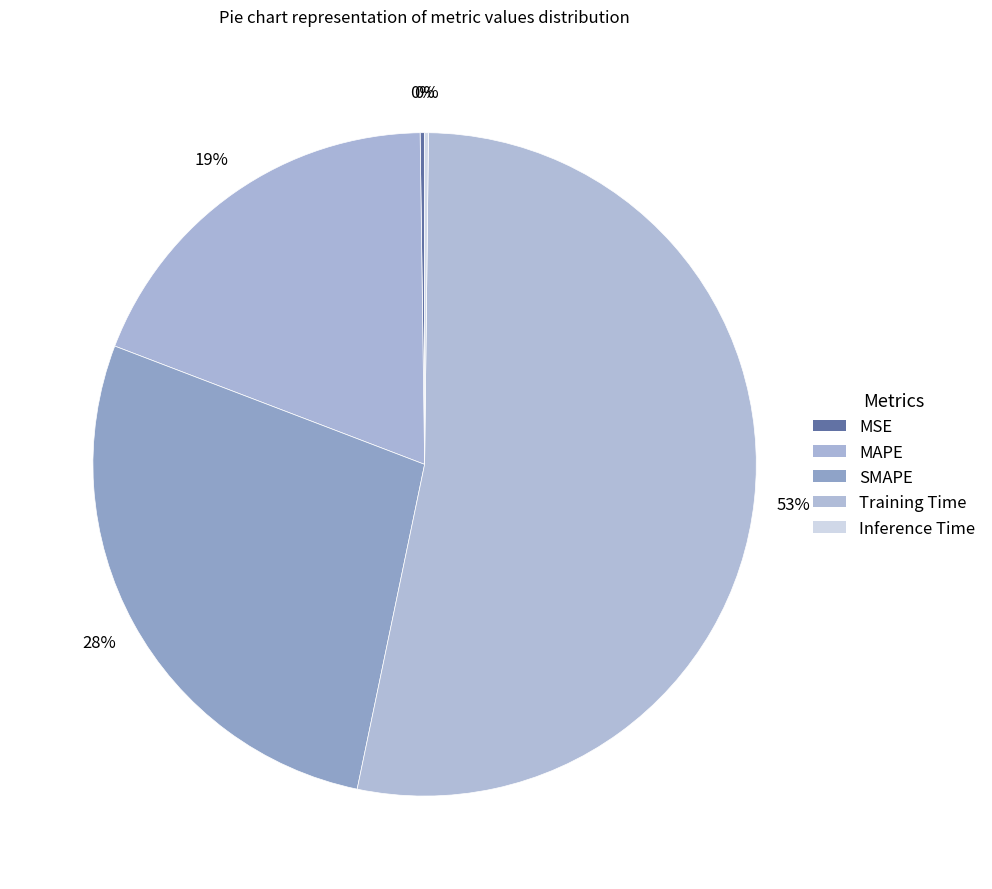

To the nearest percent, what portion does SMAPE represent?

28%